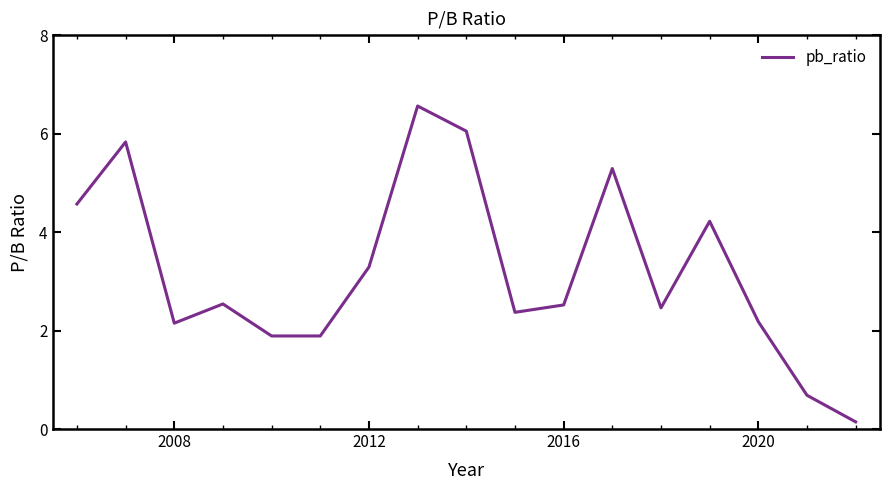

Does the chart have visible grid lines?

No